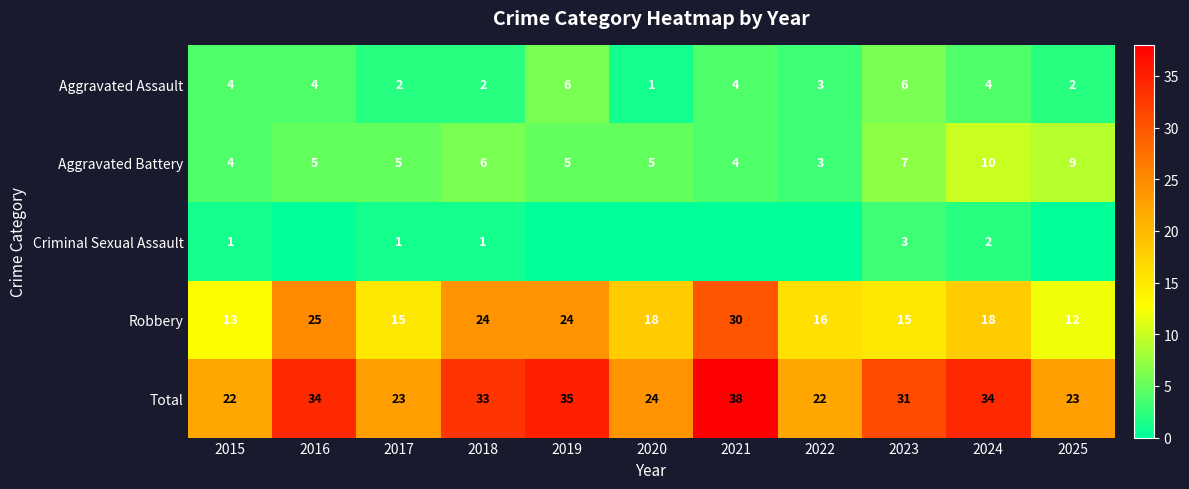

What is the lowest value of the Total series?

22